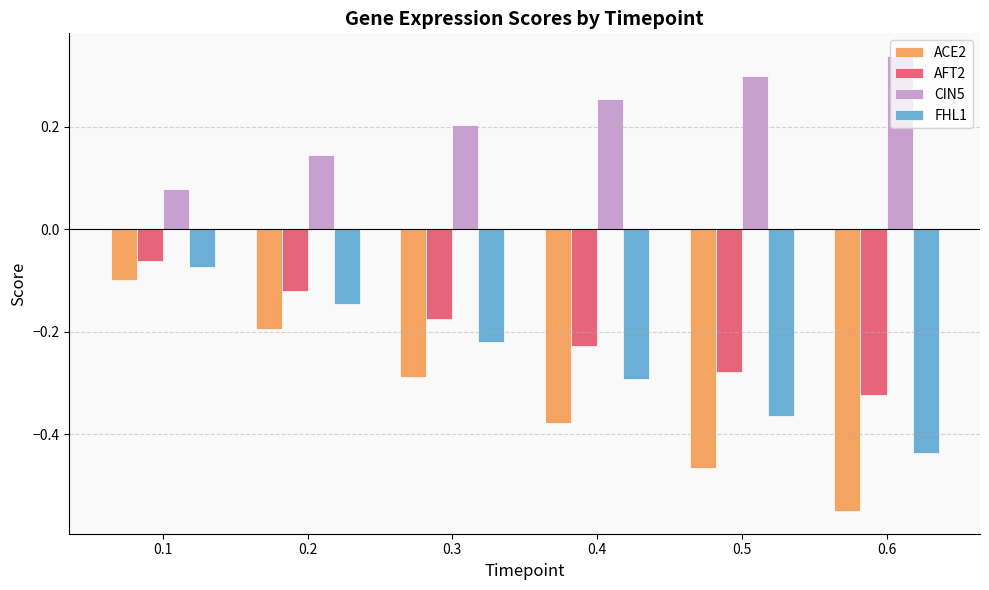

Is the value of AFT2 at 0.1 greater than the value of FHL1 at 0.6?

Yes